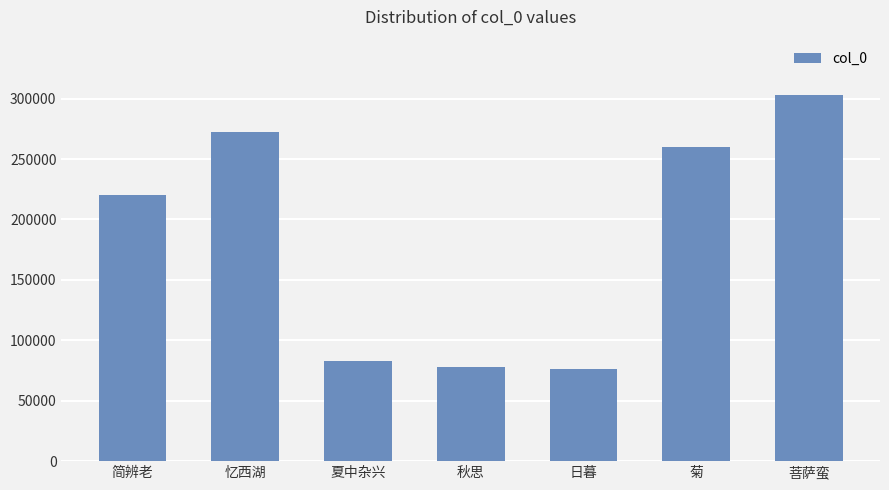

Reading left to right, transcribe all the data shown in this chart.

220128	272232	83158	78188	76524	259624	303314